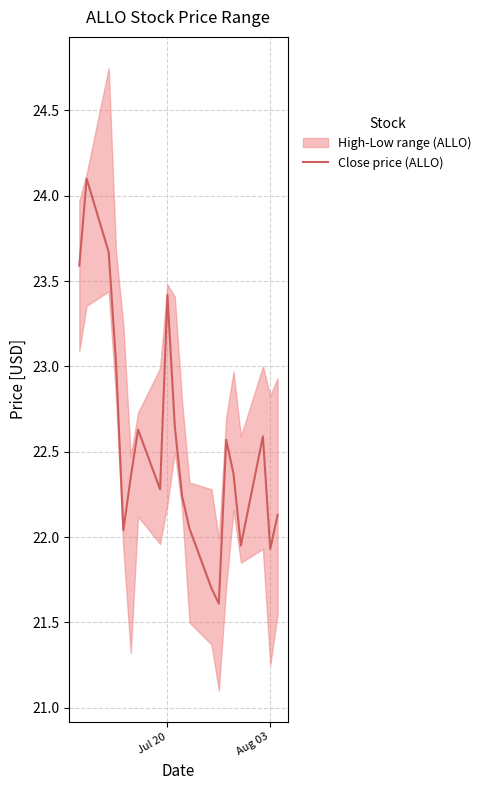

Count the number of categories in the chart.

20